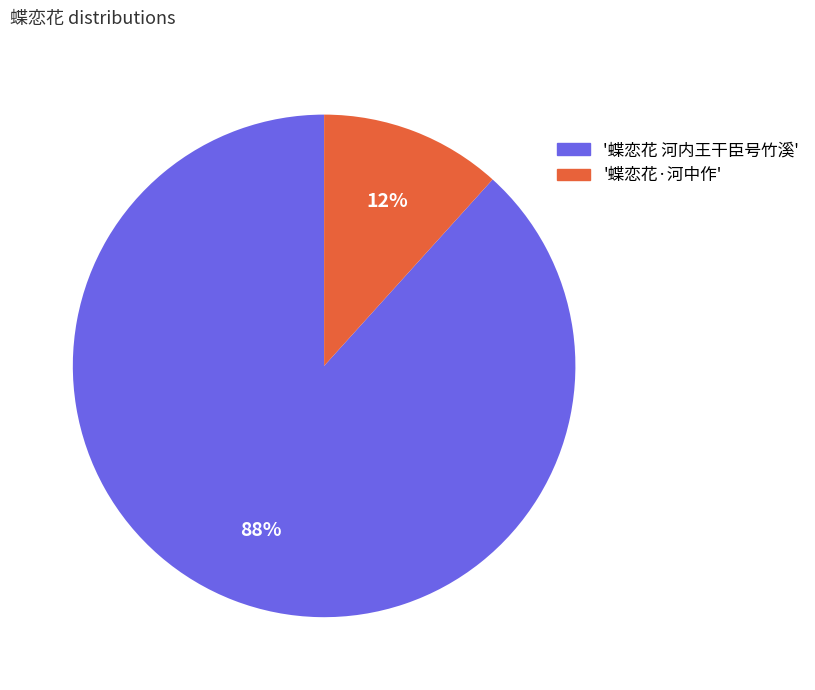

How many segments does this pie chart have?

2